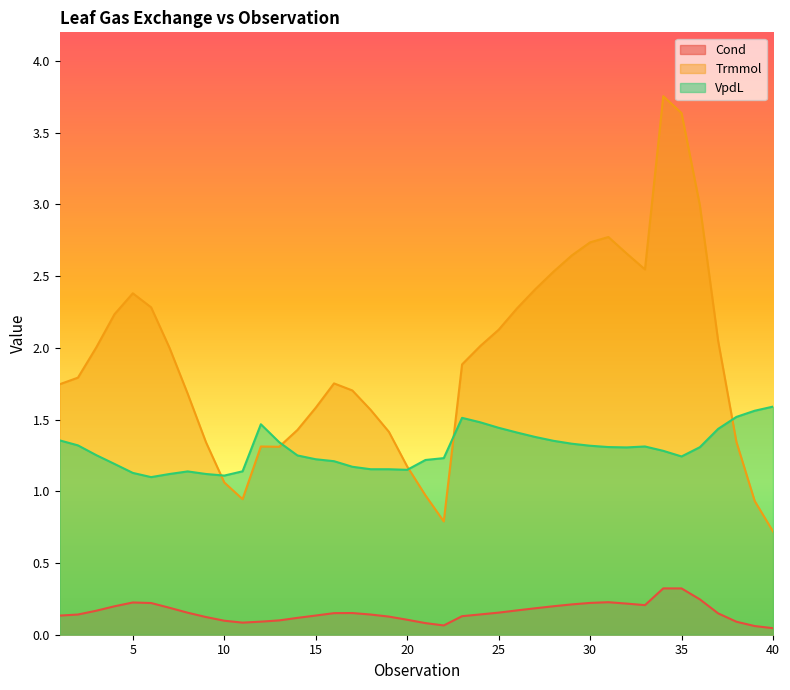

What is the highest value of the VpdL series?

1.6